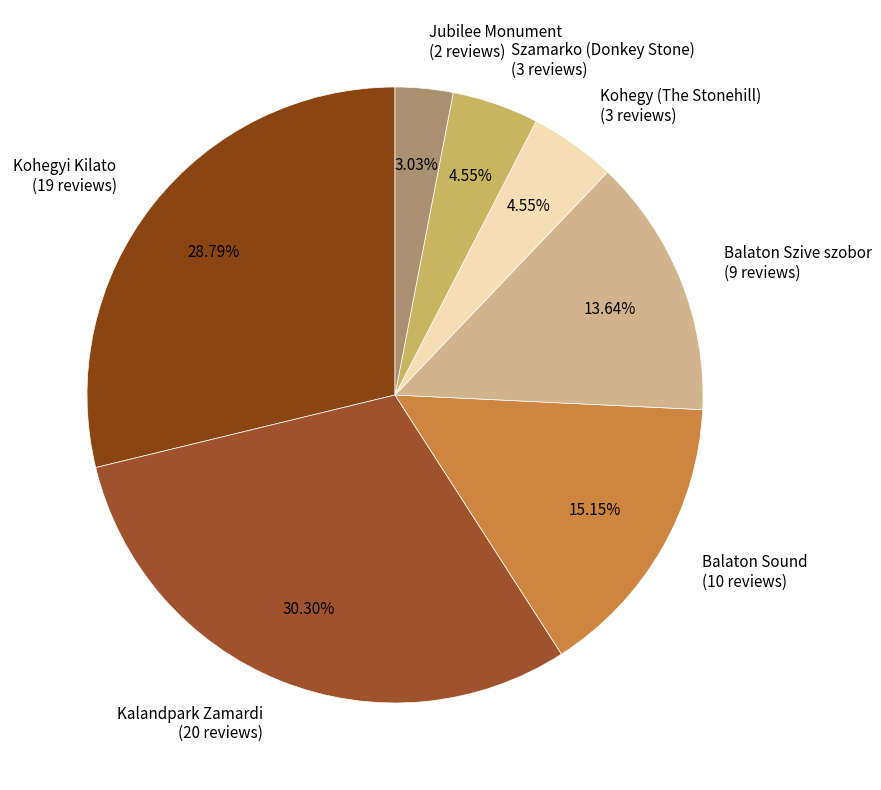

Between Kohegy (The Stonehill) (3 reviews) and Balaton Sound (10 reviews), which is larger?

Balaton Sound (10 reviews)